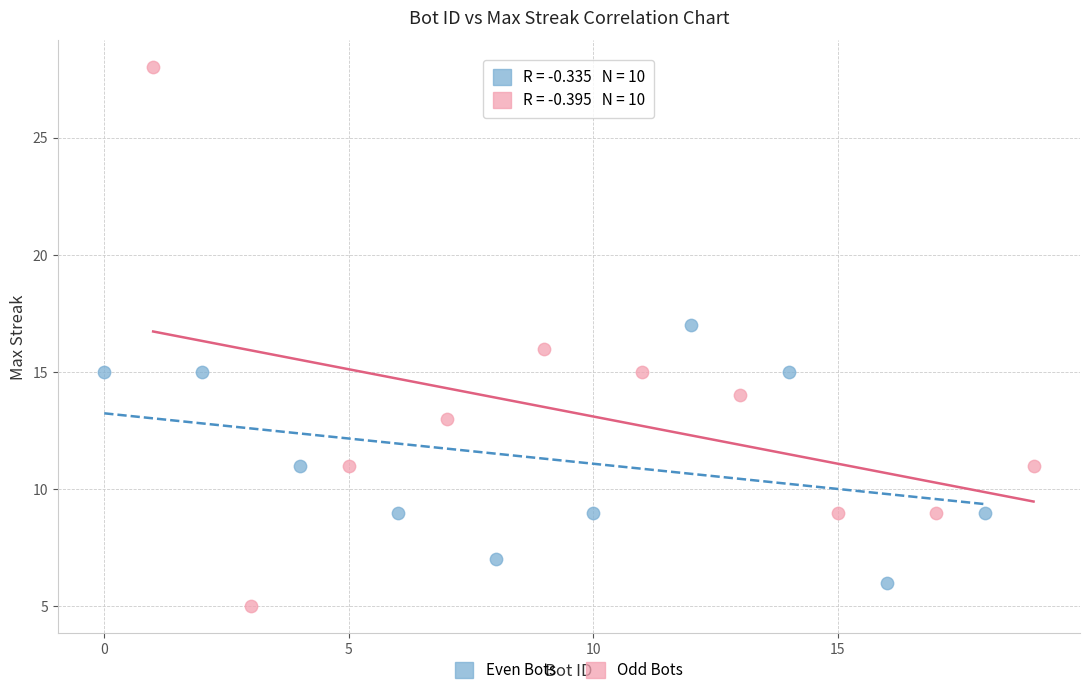

Which series reaches the maximum Y coordinate?

Odd Bots